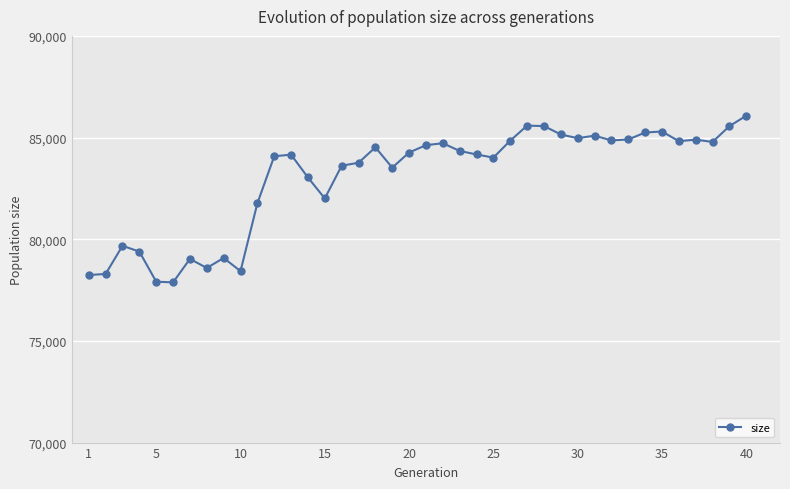

What is the greatest value displayed?

86076